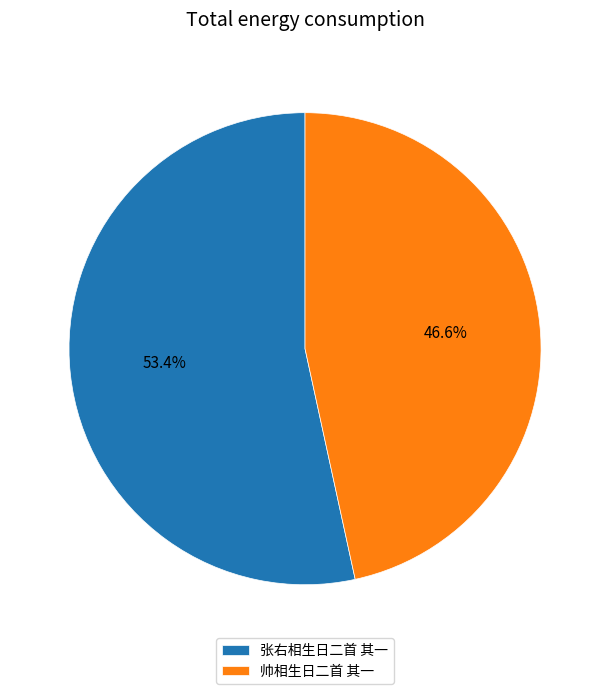

To the nearest percent, what is the combined percentage of 帅相生日二首 其一 and 张右相生日二首 其一?

100%